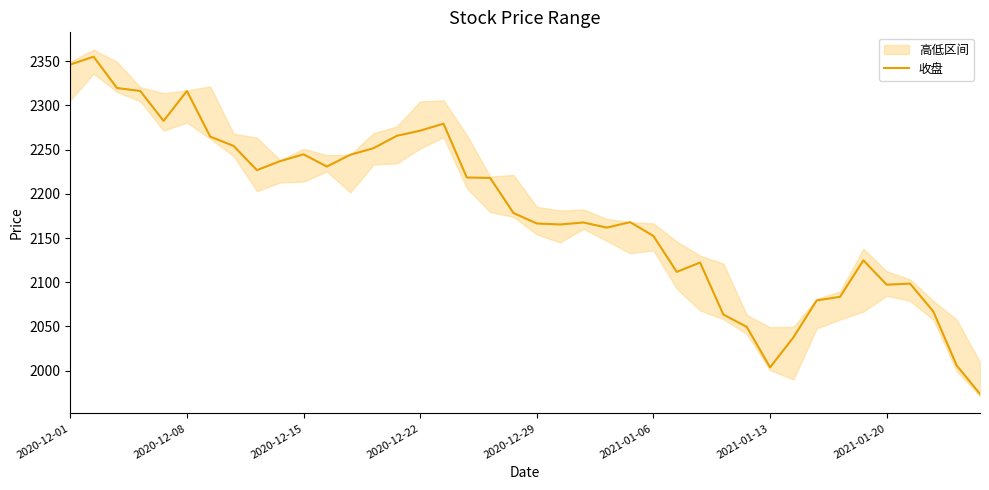

Where does the data first go above 2178?

2020-12-01